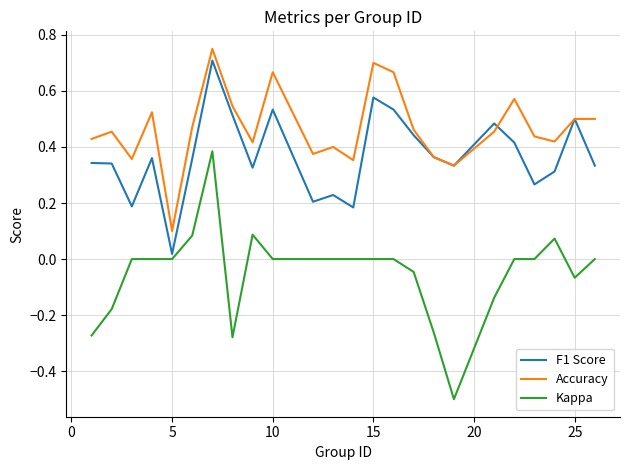

Which series has the largest total across all categories?

Accuracy